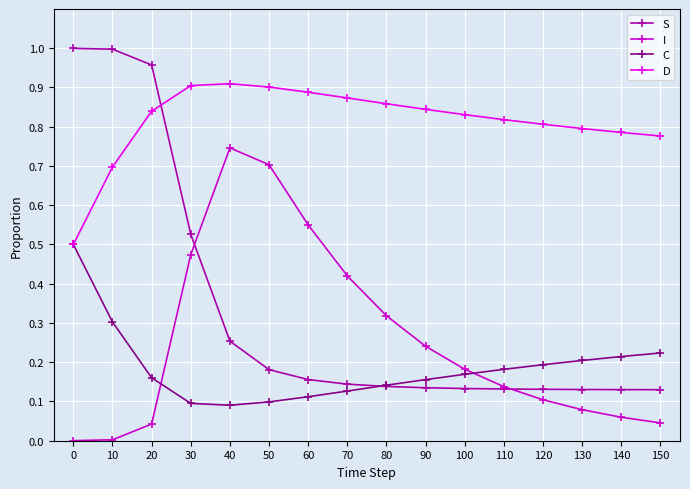

Which series changed the most between 0 and 150?

S